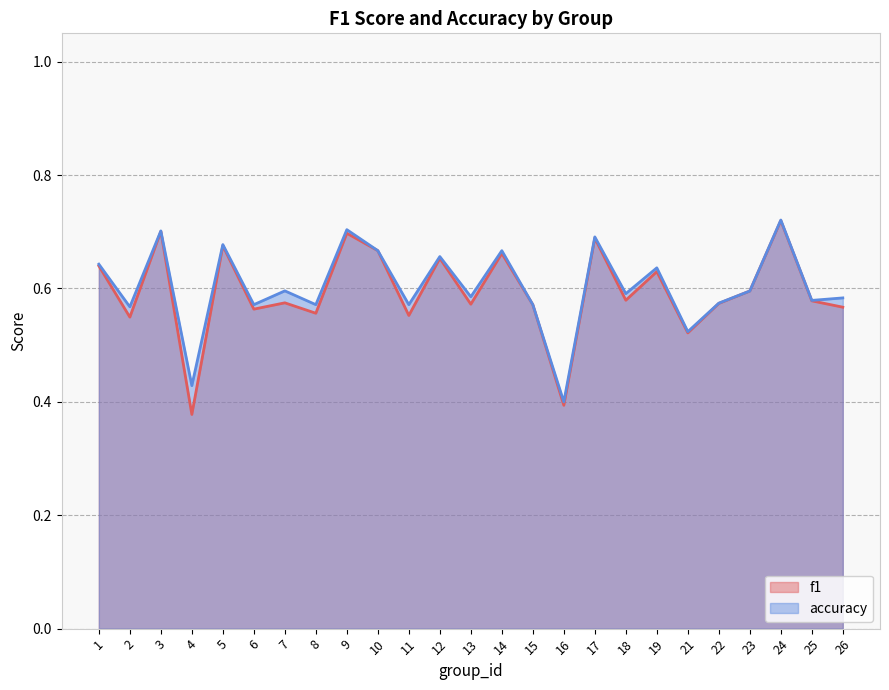

True or false: accuracy and f1 cross at least once.

False